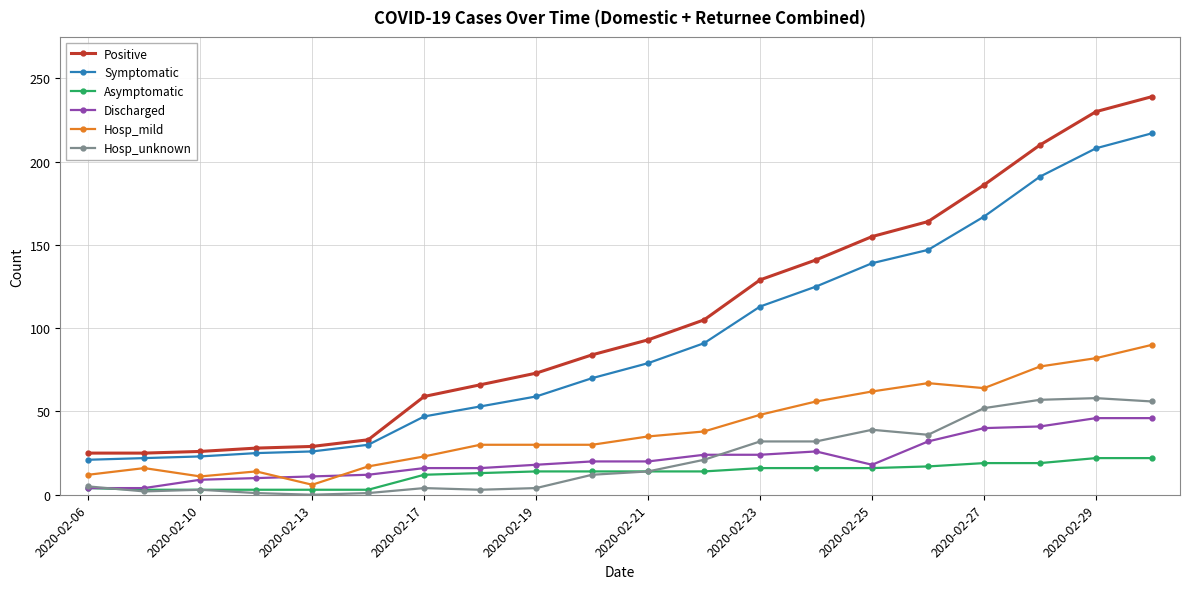

Does the chart display data point markers on the line(s)?

Yes